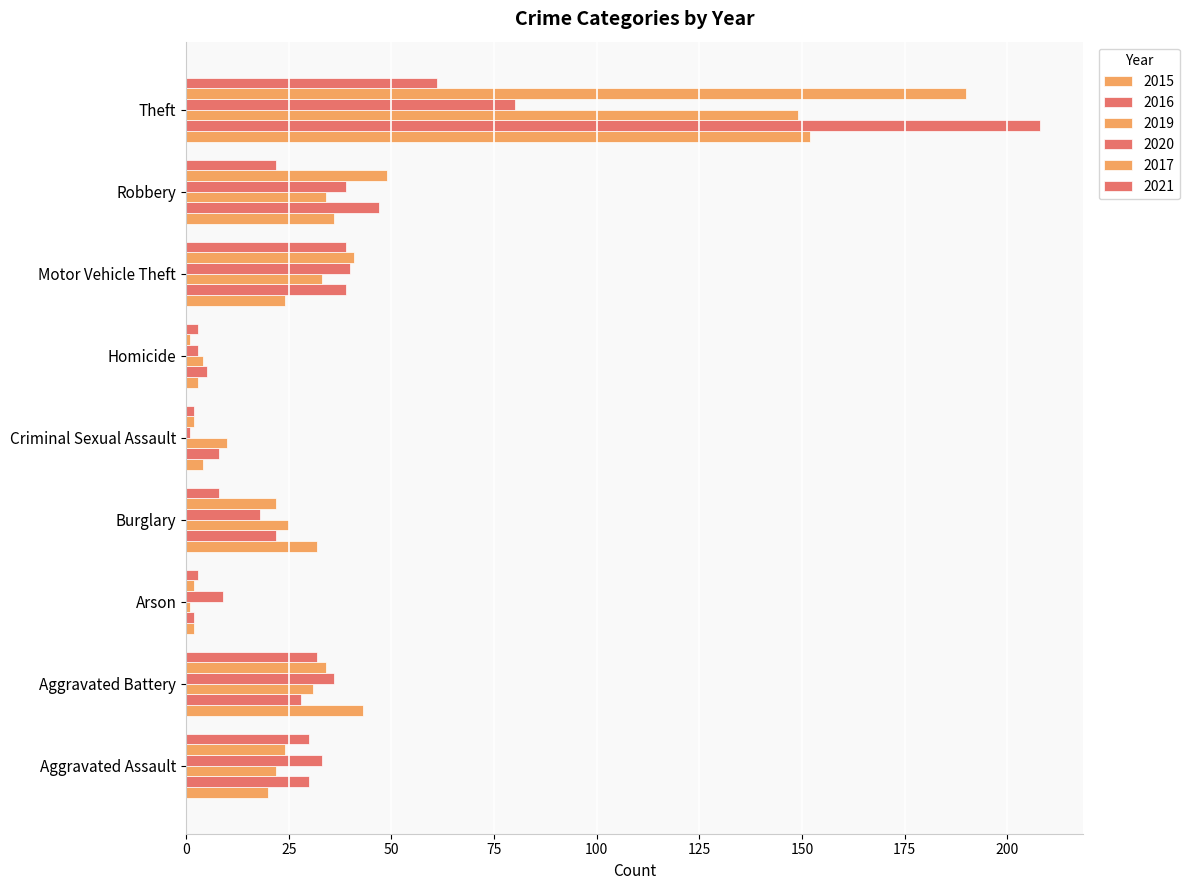

Rank the series by their maximum value, from highest to lowest.

2016, 2017, 2015, 2019, 2020, 2021